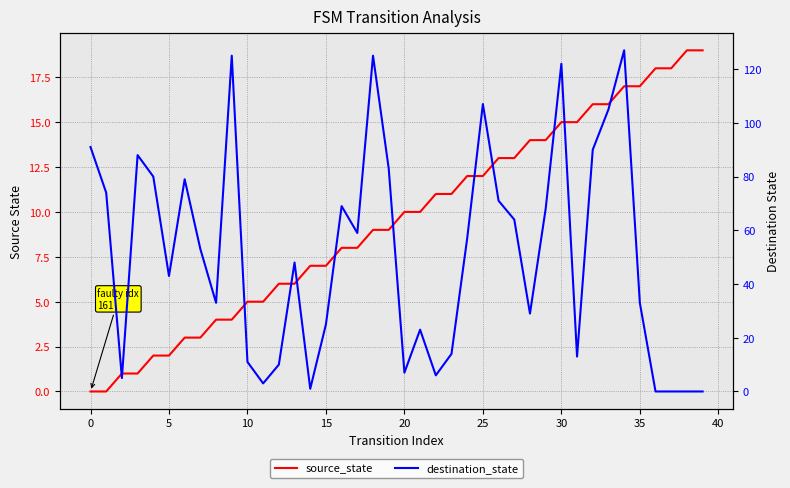

Which series changed the most between 15 and 16?

destination_state